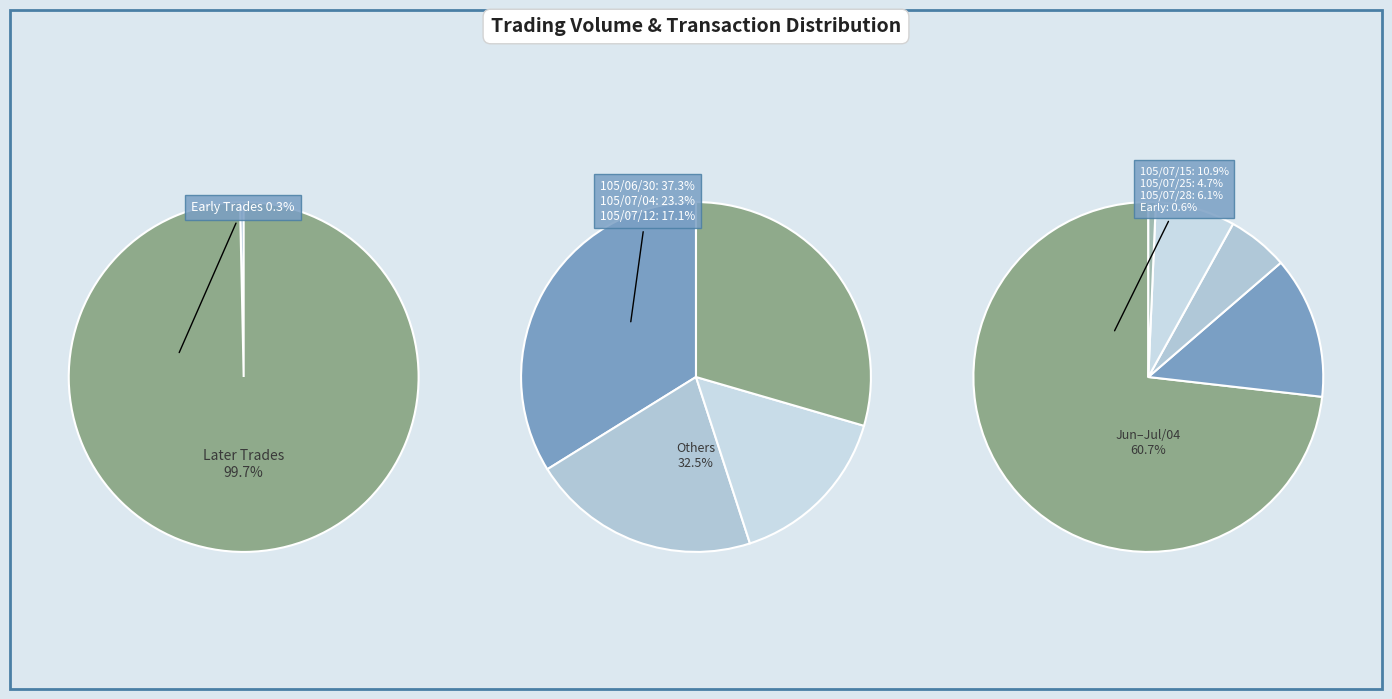

The 7 slice represents 6% of the pie. True or false?

True